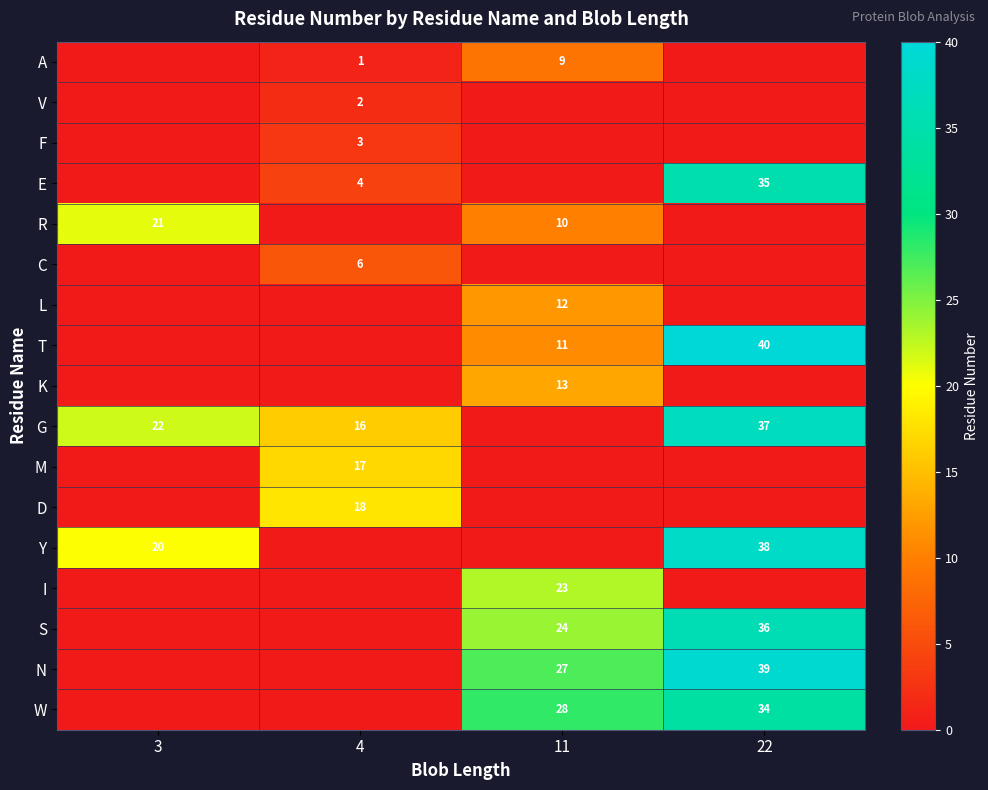

Is the value of T at 11 greater than the value of V at 4?

Yes